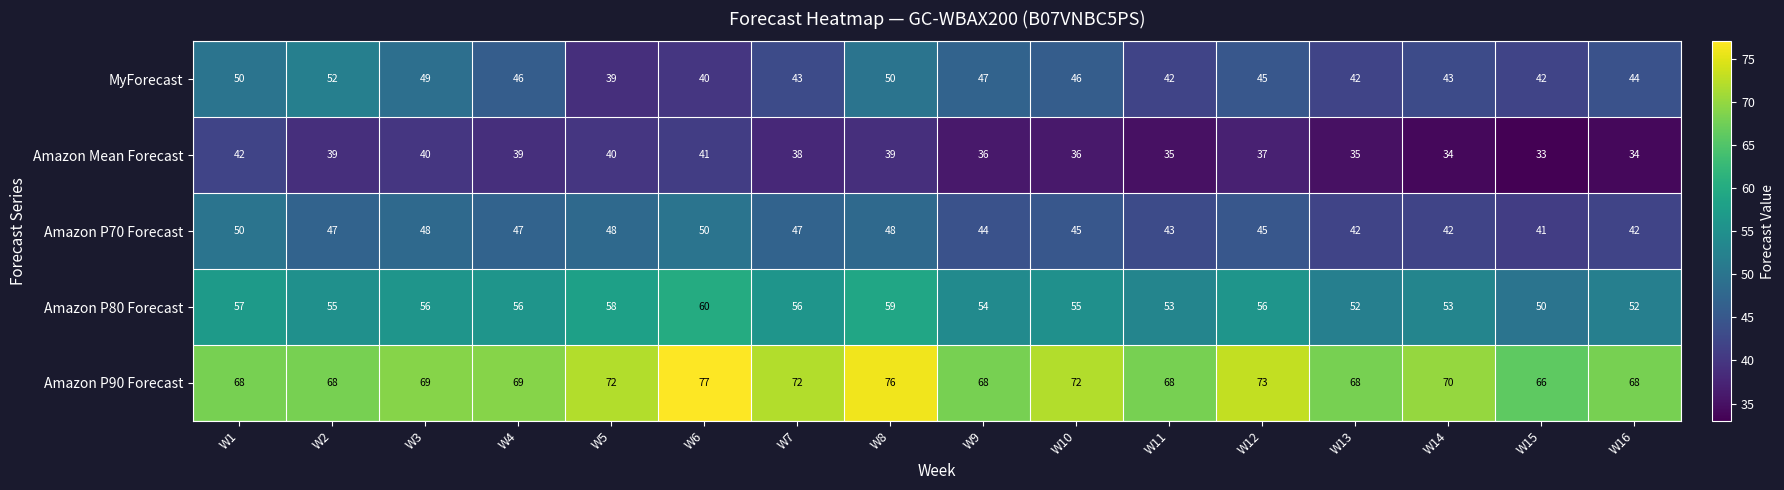

Between W6 and W7, which series saw the biggest shift?

Amazon P90 Forecast